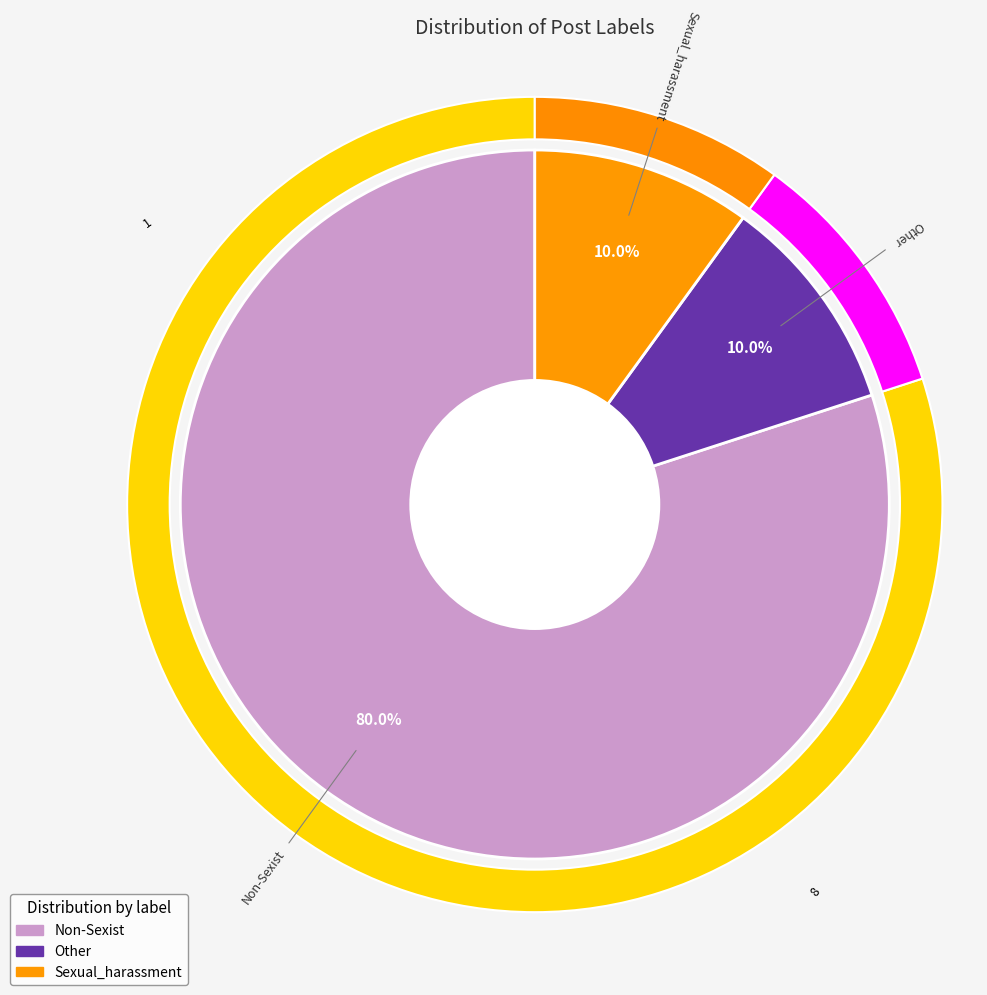

Which slice represents more than half of the pie?

Non-Sexist